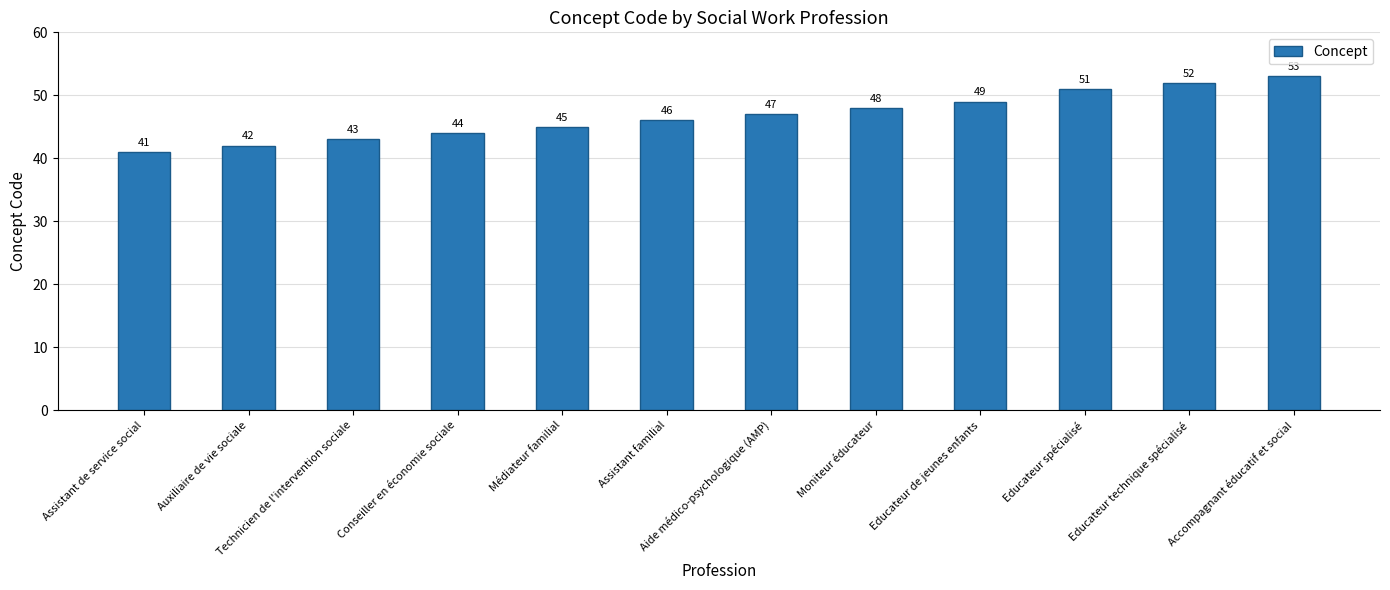

What is the label of the 7th bar from the left?

Aide médico-psychologique (AMP)